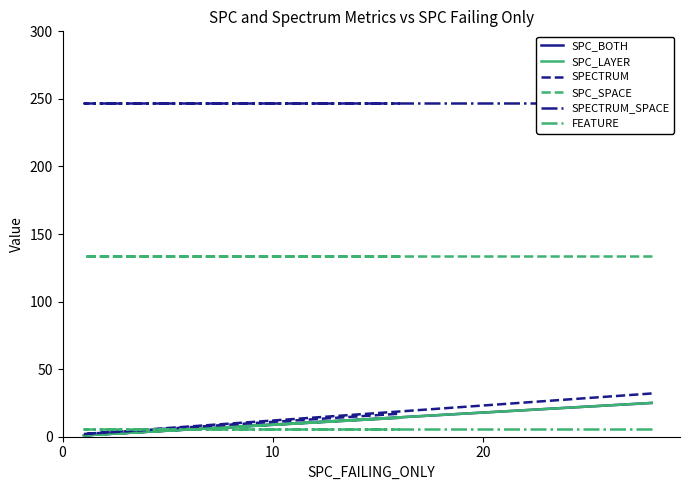

What is the minimum value shown in the chart?

1